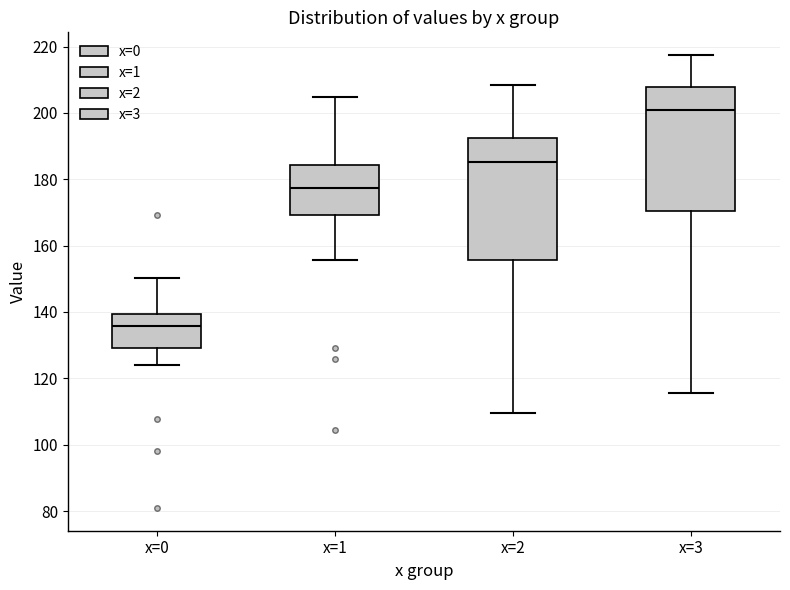

Reading left to right, transcribe this box plot: for each box, give where its median line is, the range the box spans, and where its two whiskers end, as read against the y-axis. The values are not printed on the chart, so give them approximately, as read against the axis.

x=0: median 136, box 130 to 140, whiskers 124 to 150
x=1: median 178, box 170 to 184, whiskers 156 to 204
x=2: median 186, box 156 to 192, whiskers 110 to 208
x=3: median 200, box 170 to 208, whiskers 116 to 218